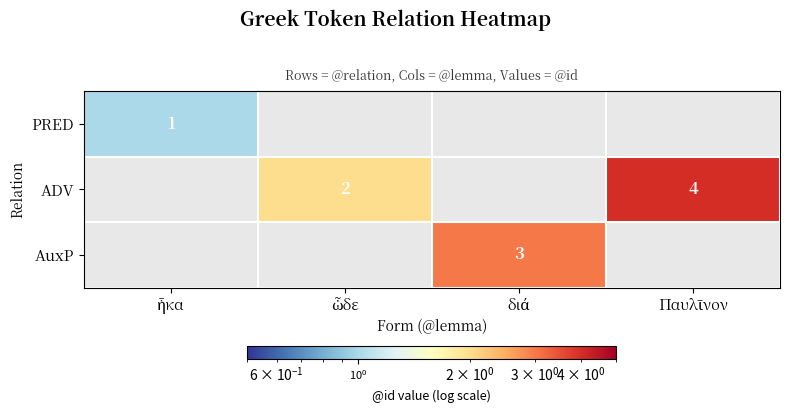

True or false: PRED has a value of 1.0 at ἧκα.

True